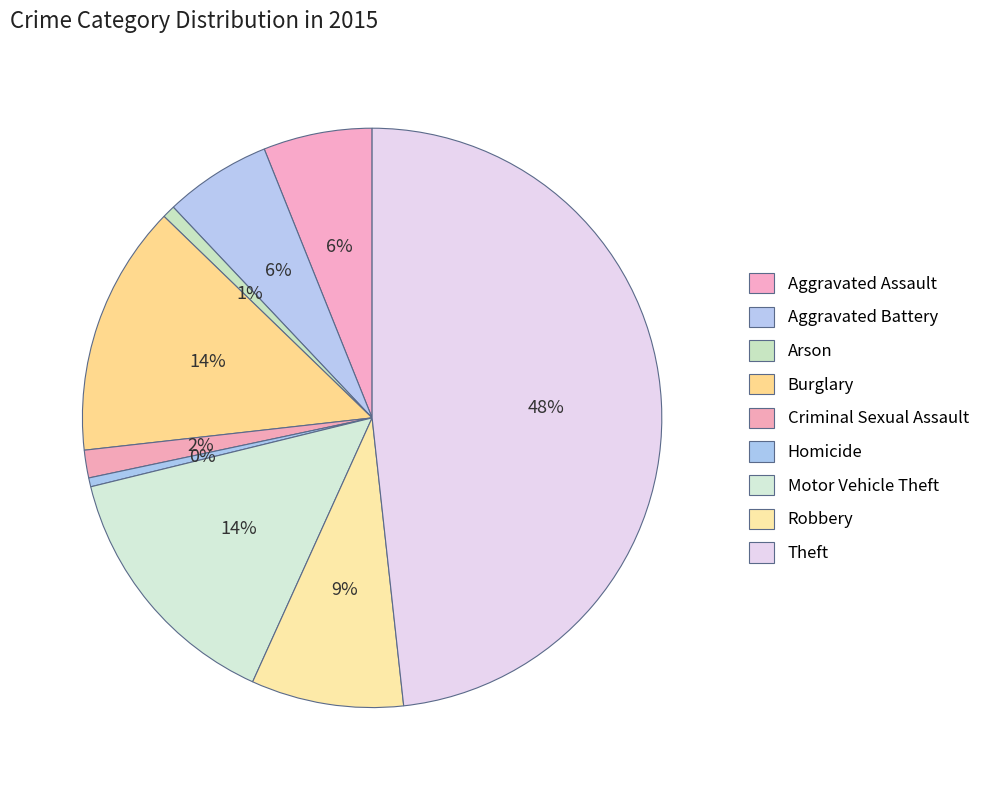

To the nearest percent, what is the combined percentage of Aggravated Battery and Aggravated Assault?

12%